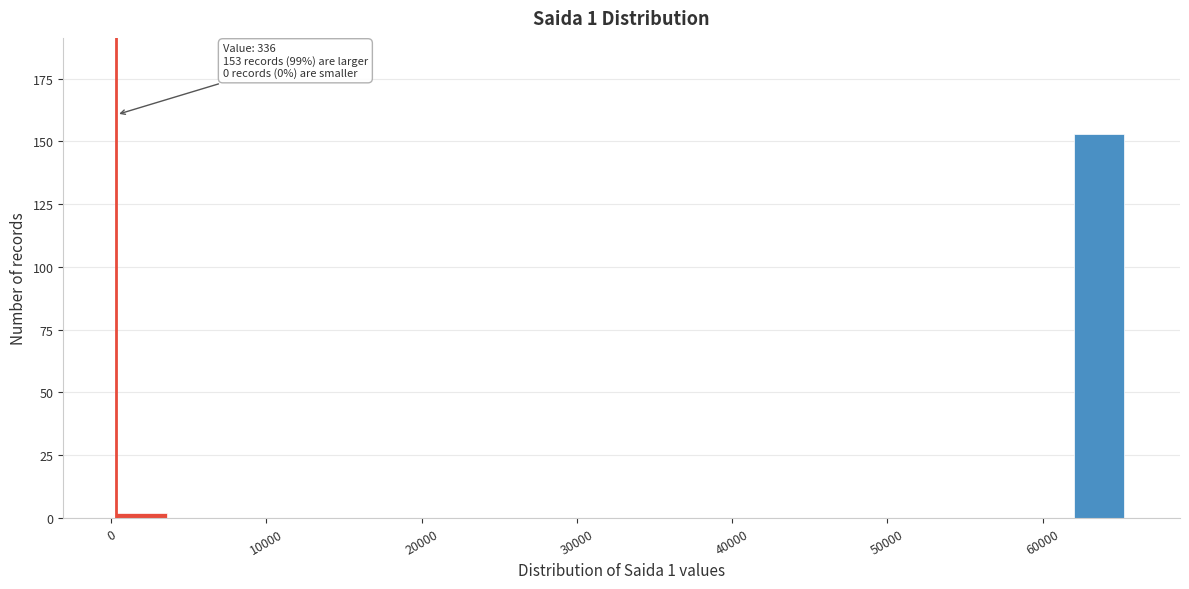

Around what value on the x-axis is the tallest bar? Give the approximate position of its centre, as read against the axis.

64000